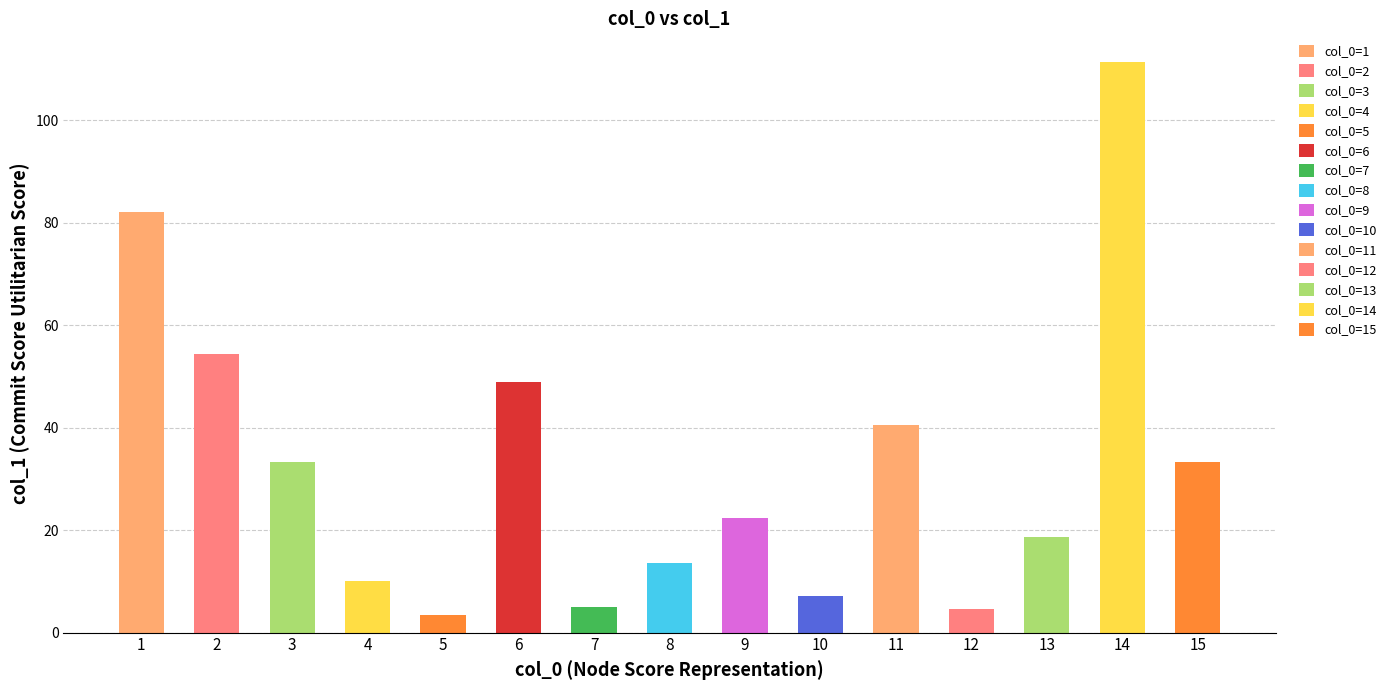

What is the ratio of the value at 7 to the value at 13?

0.3